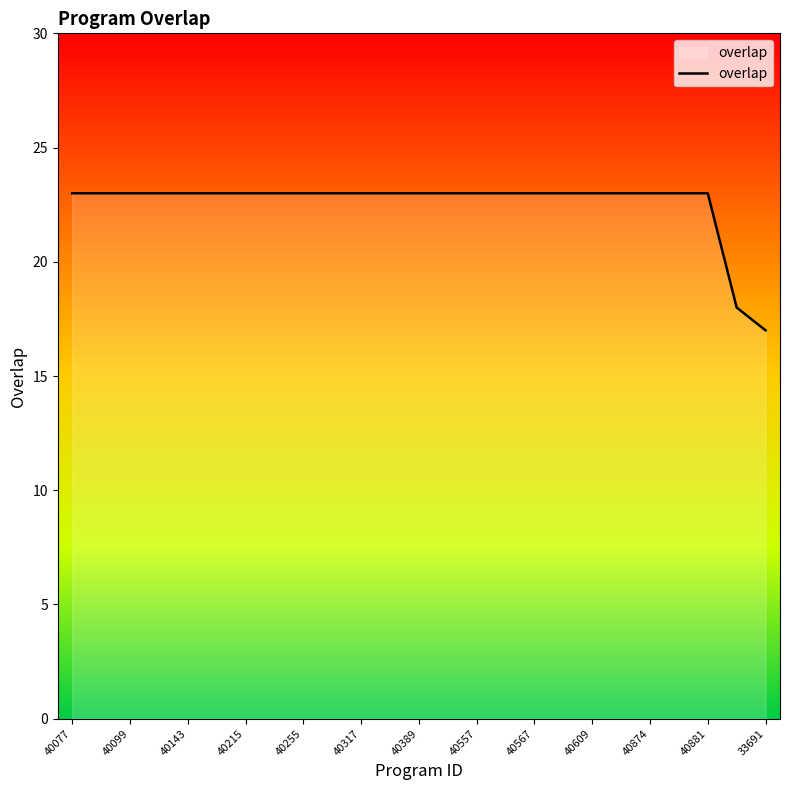

What is the minimum value shown in the chart?

17